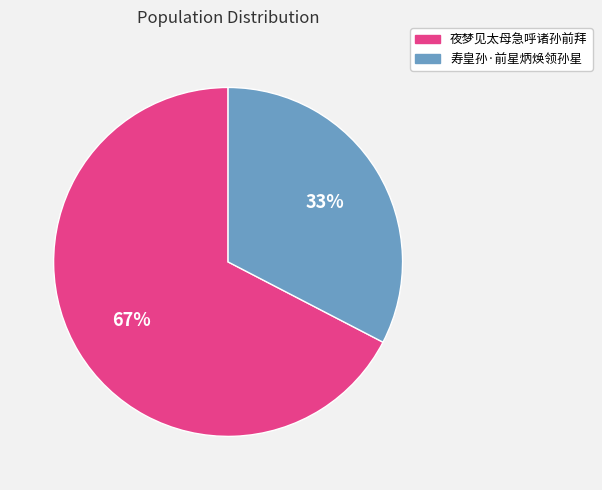

Approximately how many times larger is the value at 寿皇孙·前星炳焕领孙星 compared to 夜梦见太母急呼诸孙前拜?

0.5